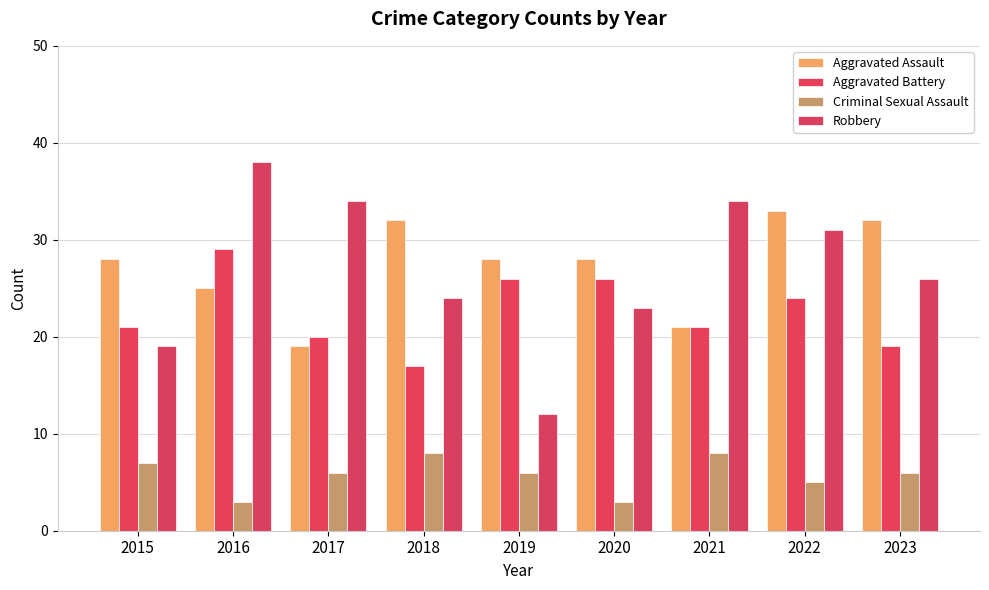

What is the difference between the maximum and second lowest values in the Criminal Sexual Assault series?

5